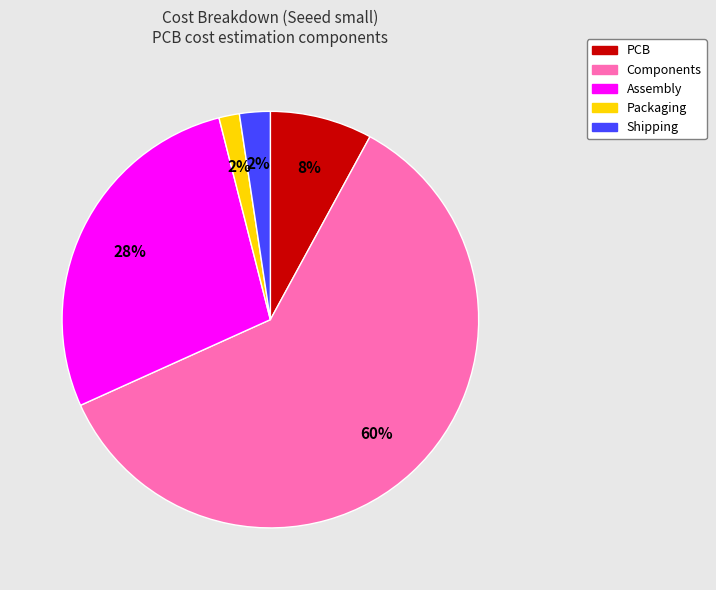

What is the largest slice in the pie chart?

Components